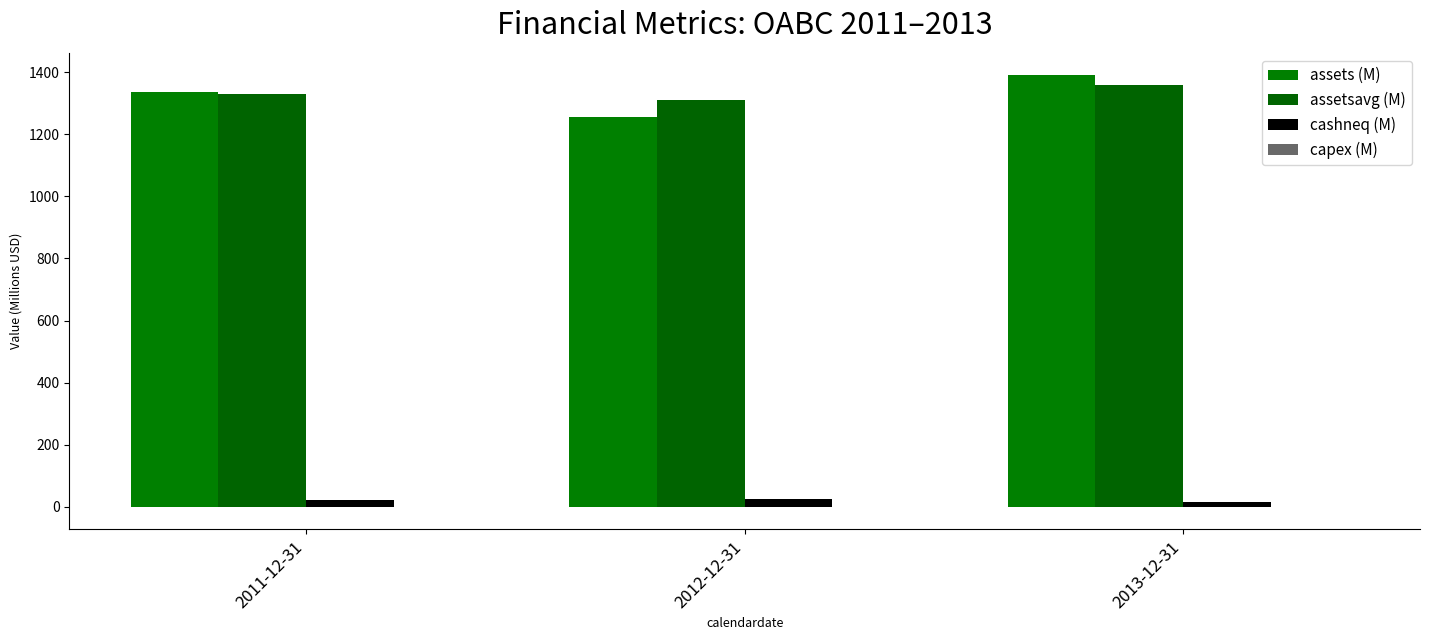

At 2013-12-31, list the series in order from smallest to largest.

capex (M), cashneq (M), assetsavg (M), assets (M)